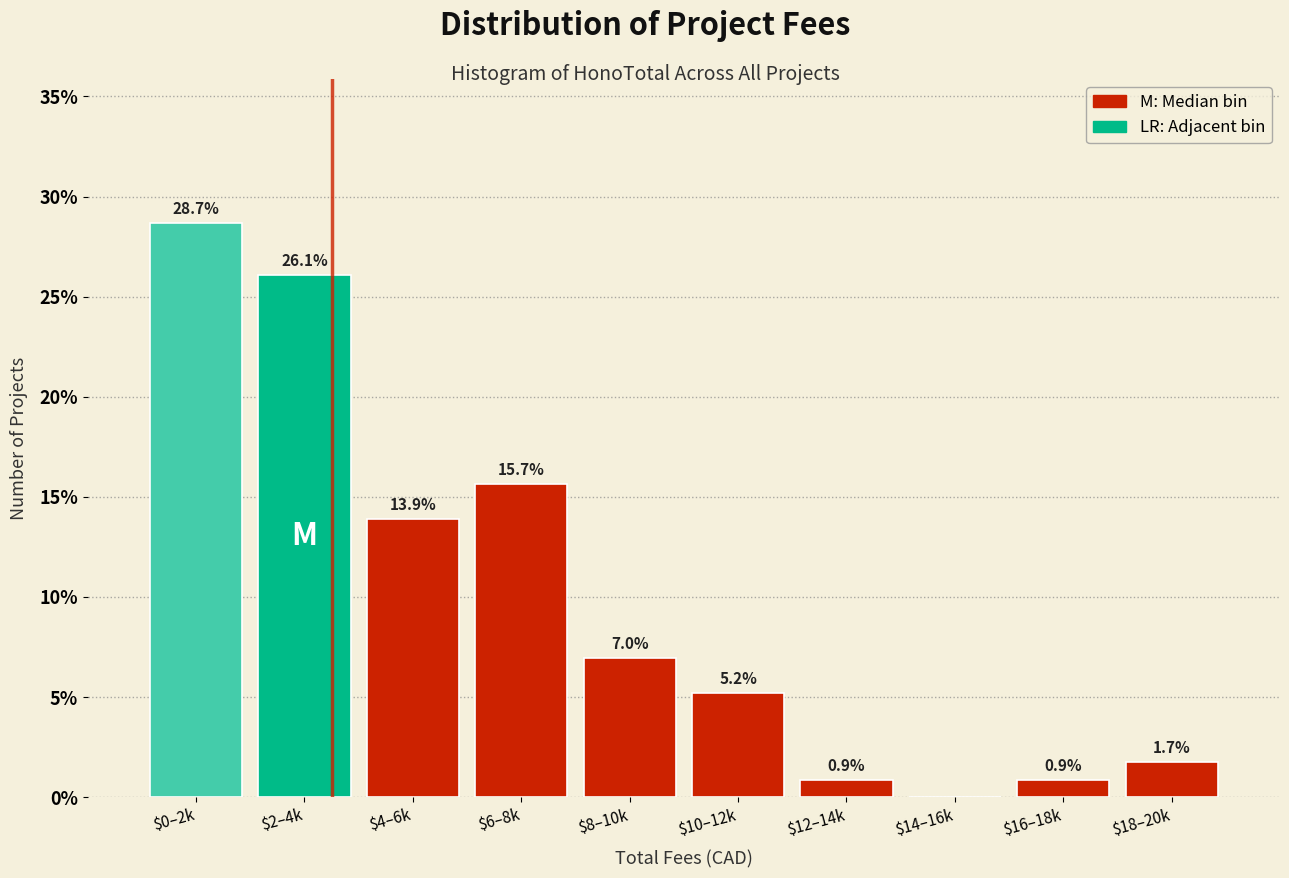

What value does the data have at $12–14k?

0.9